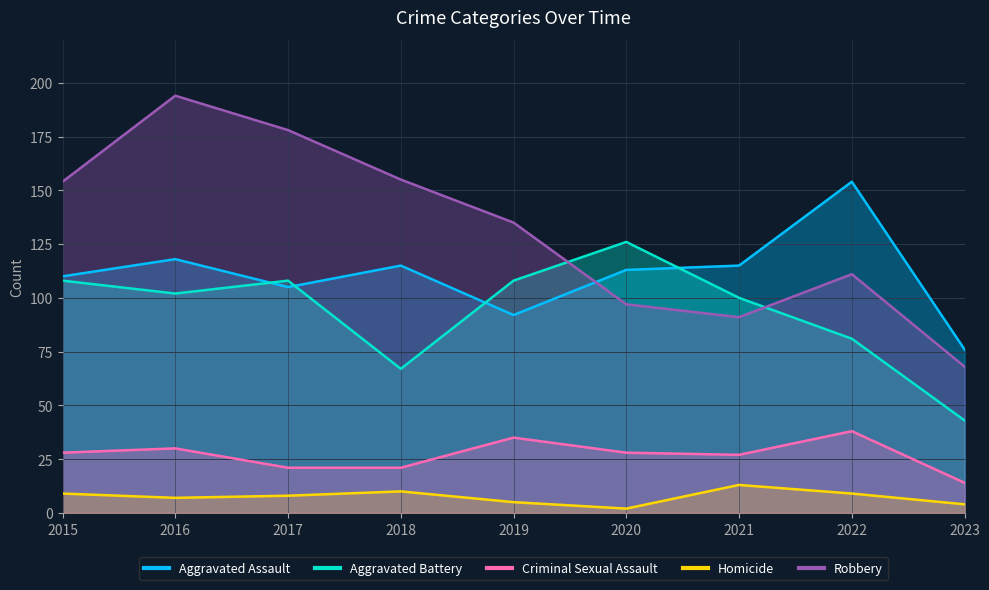

Reading left to right, extract all data points from this chart.

Aggravated Assault: 110	118	105	115	92	113	115	154	76
Aggravated Battery: 108	102	108	67	108	126	100	81	43
Criminal Sexual Assault: 28	30	21	21	35	28	27	38	14
Homicide: 9	7	8	10	5	2	13	9	4
Robbery: 154	194	178	155	135	97	91	111	68